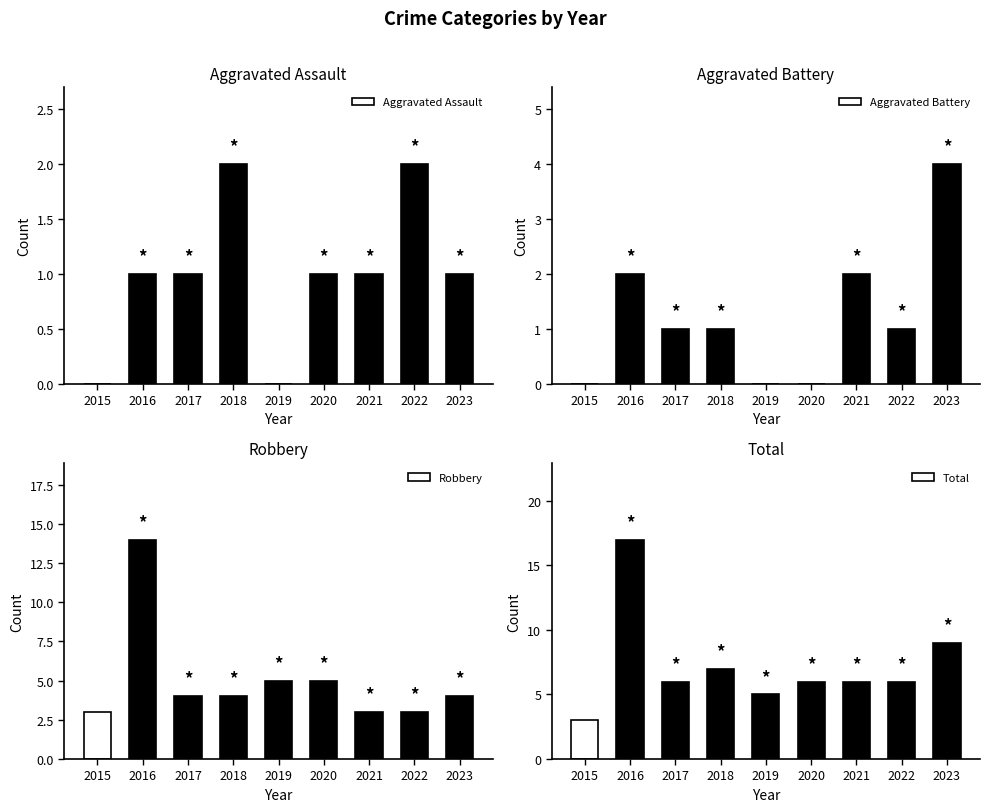

Is it true that Robbery equals 18 at 2016?

False